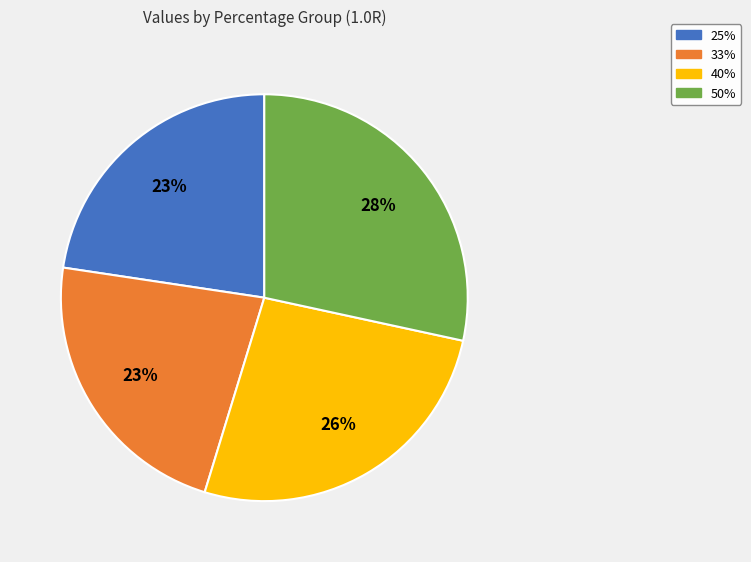

Is there any slice that represents more than half of the pie?

No